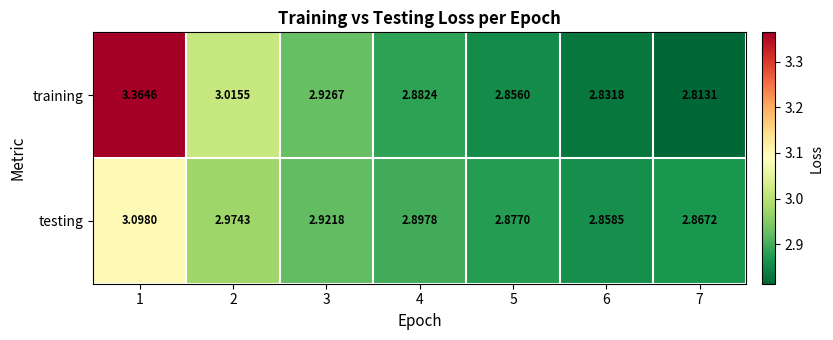

Which series has the largest total across all categories?

training